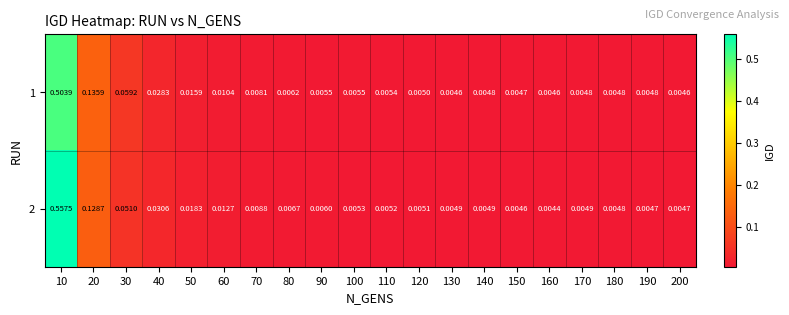

At which category is the sum across all series the highest?

10